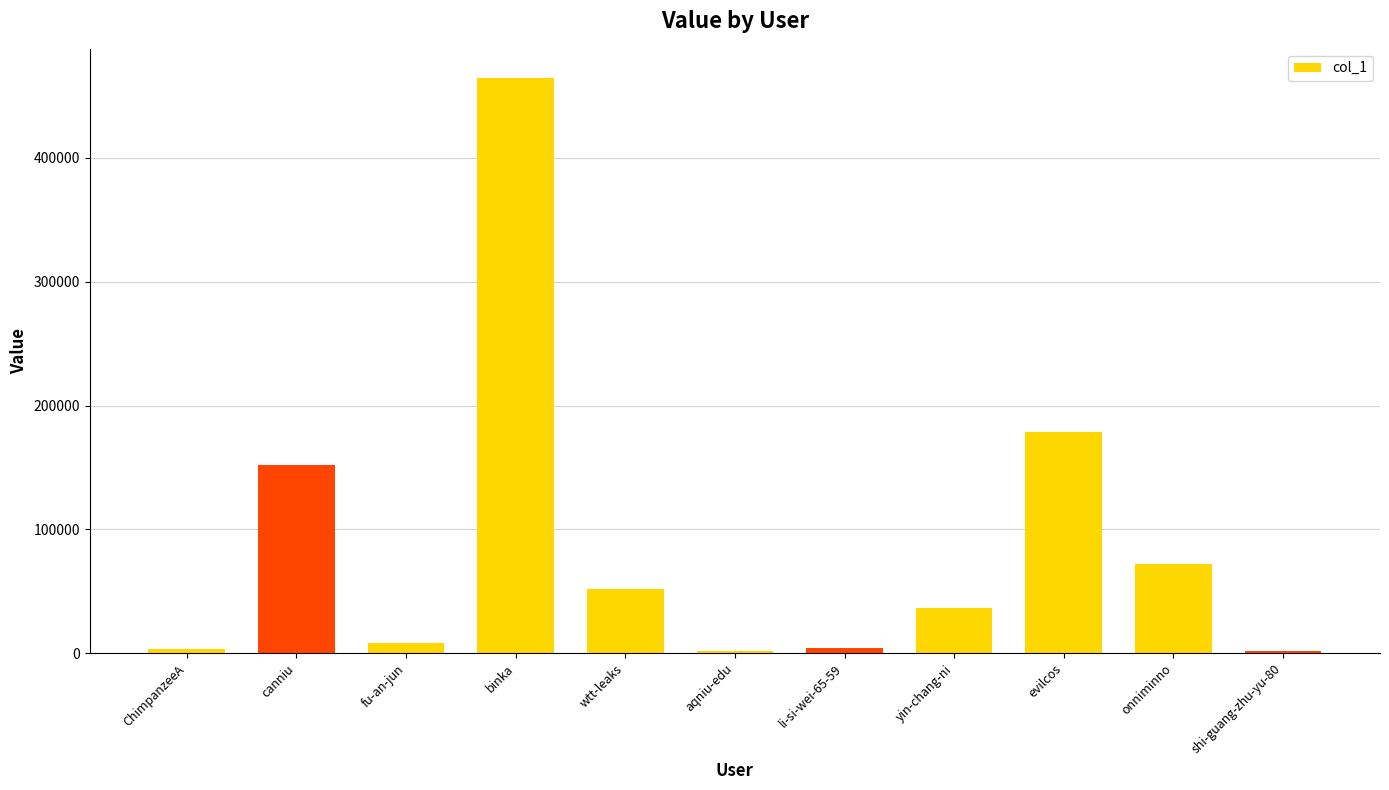

What is the difference between the maximum and minimum values?

463101